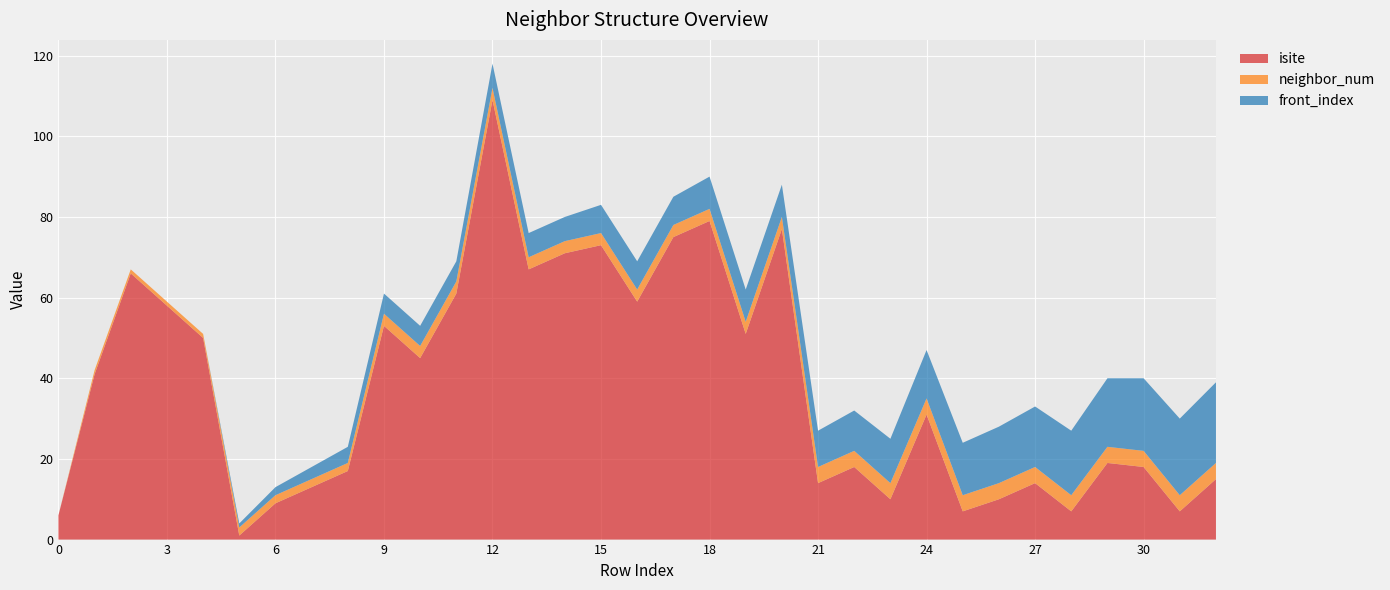

Reading left to right, list all the values displayed in this chart.

isite: 6	41	66	58	50	1	9	13	17	53	45	61	109	67	71	73	59	75	79	51	77	14	18	10	31	7	10	14	7	19	18	7	15
neighbor_num: 0	1	1	1	1	2	2	2	2	3	3	3	3	3	3	3	3	3	3	3	3	4	4	4	4	4	4	4	4	4	4	4	4
front_index: 0	0	0	0	0	1	2	3	4	5	5	5	6	6	6	7	7	7	8	8	8	9	10	11	12	13	14	15	16	17	18	19	20